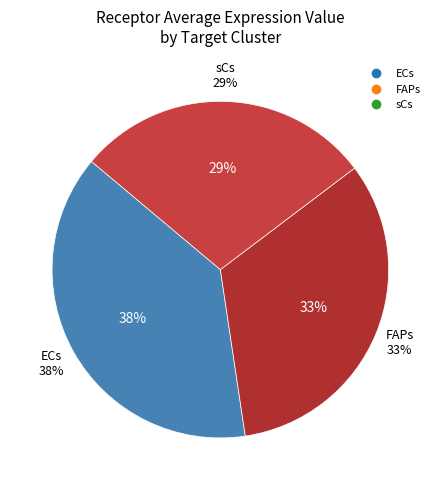

To the nearest percent, what portion does FAPs represent?

33%